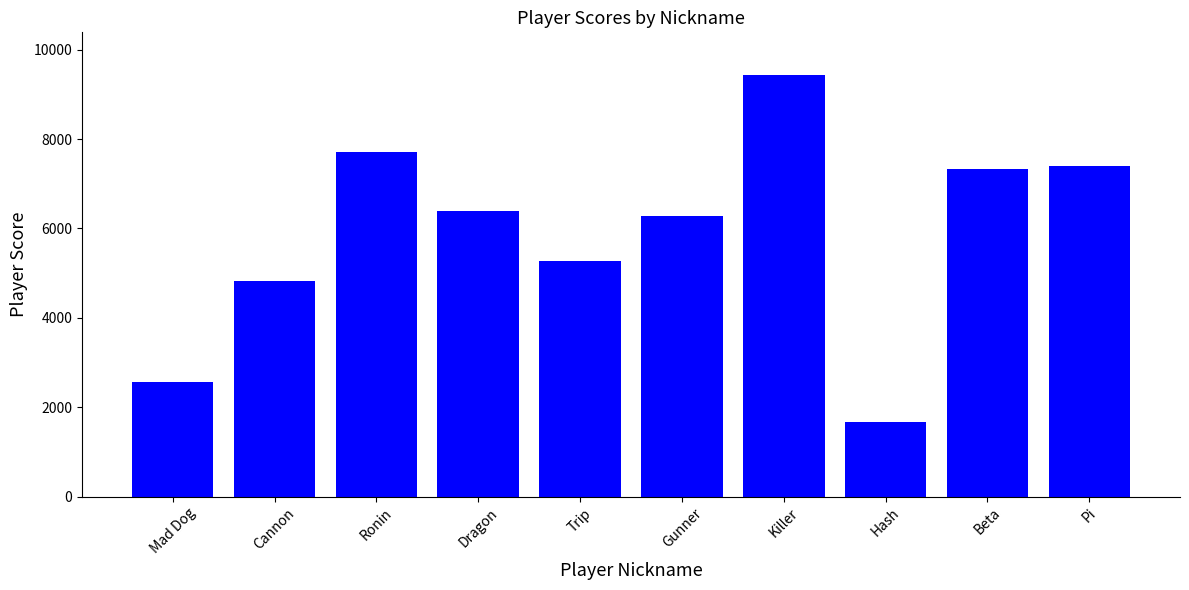

What is the average value?

5889